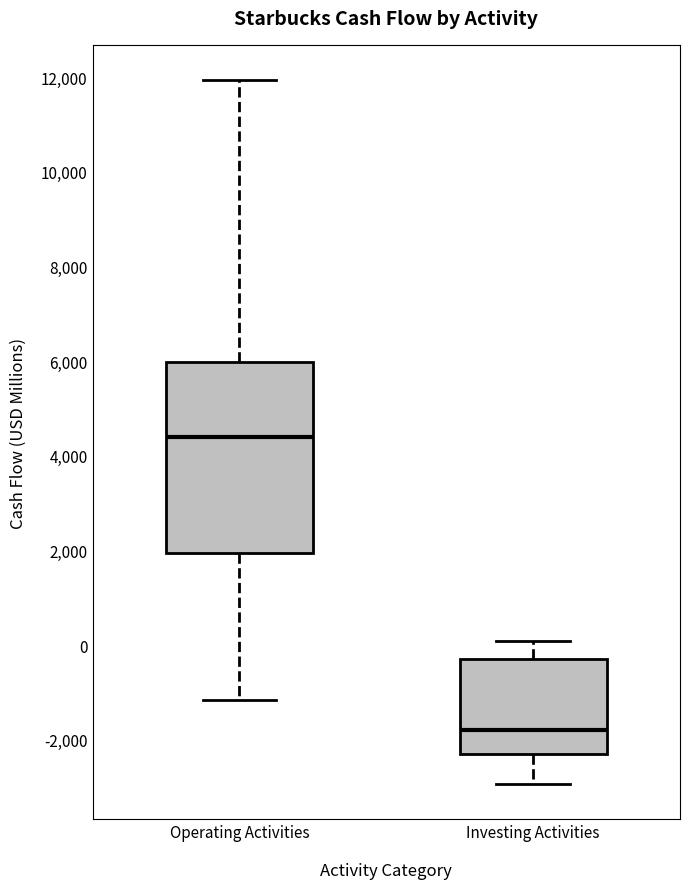

Reading left to right, read every box against the y-axis: the position of its median line, the range the box covers, and the ends of its whiskers. The values are not printed on the chart, so give them approximately, as read against the axis.

Operating Activities: median 4400, box 2000 to 6000, whiskers -1200 to 12000
Investing Activities: median -1800, box -2200 to -200, whiskers -3000 to 0